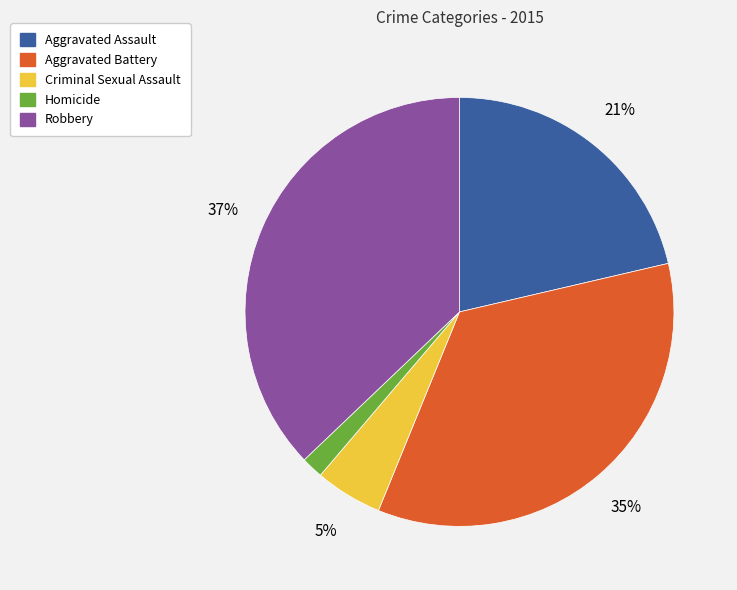

Does Aggravated Assault account for over 50% of the chart?

No